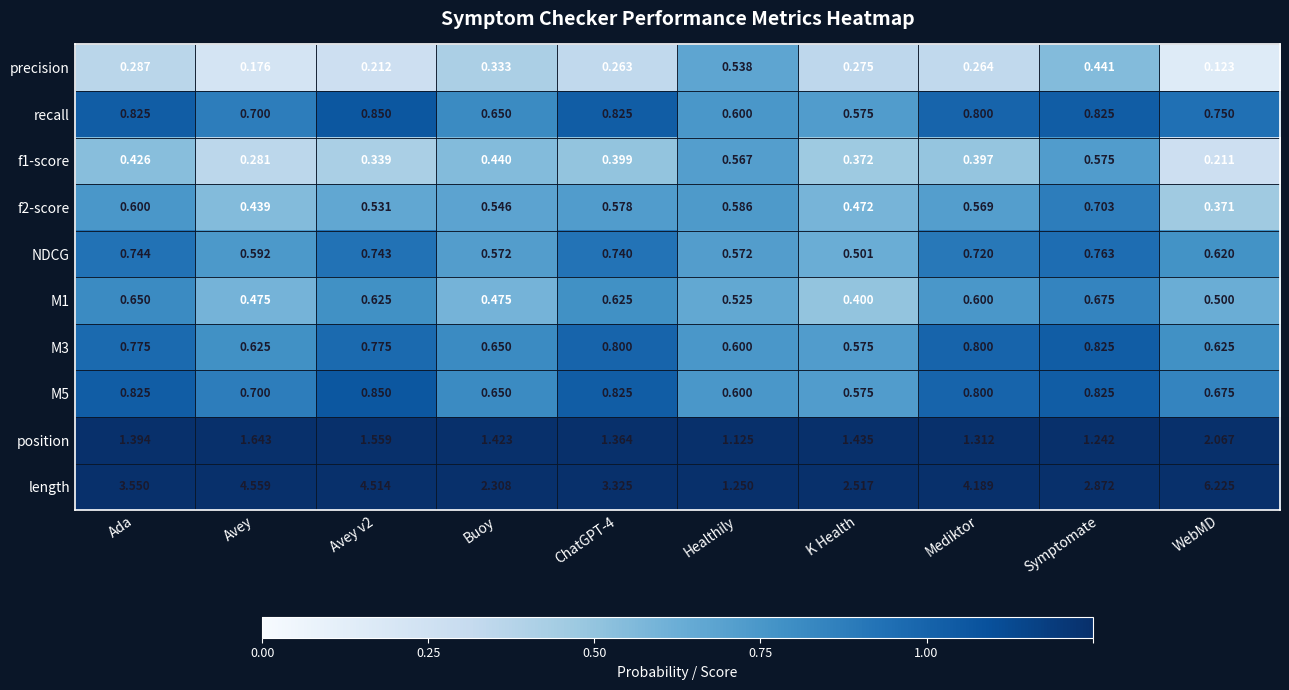

Which series has the widest spread of values?

length